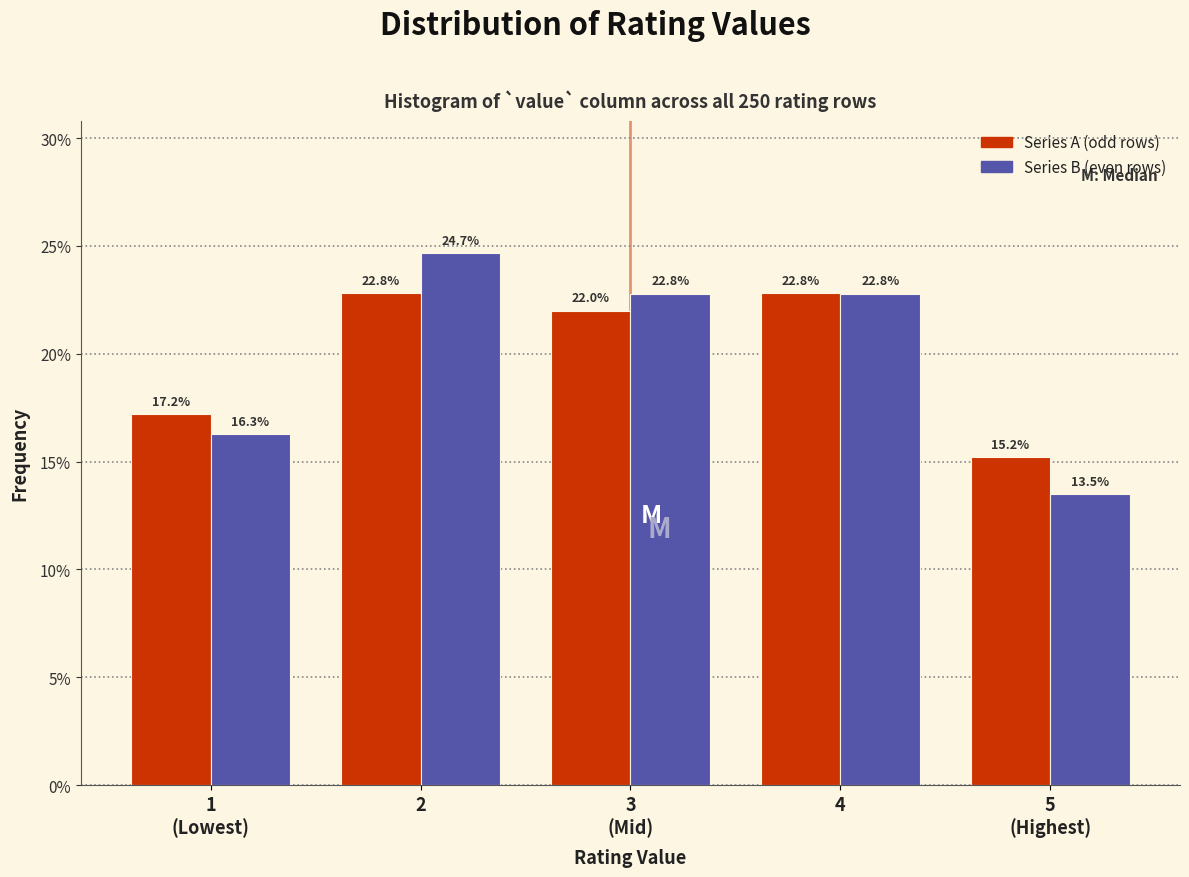

Reading right to left, extract all data points from this chart.

Series A (odd rows): 15.2	22.8	22.0	22.8	17.2
Series B (even rows): 13.5	22.8	22.8	24.7	16.3